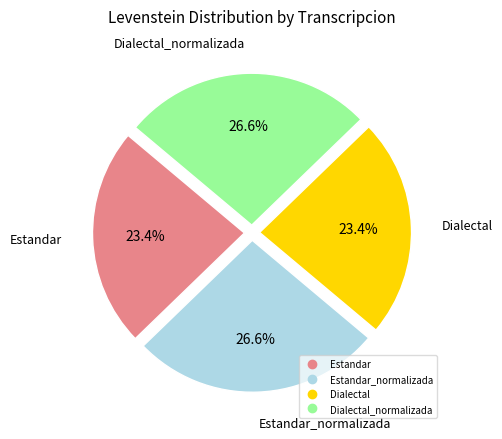

How many slices are in this pie chart?

4